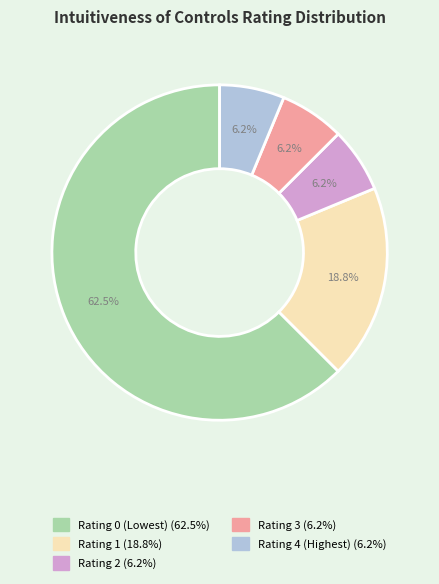

Is there any slice that represents more than half of the pie?

Yes